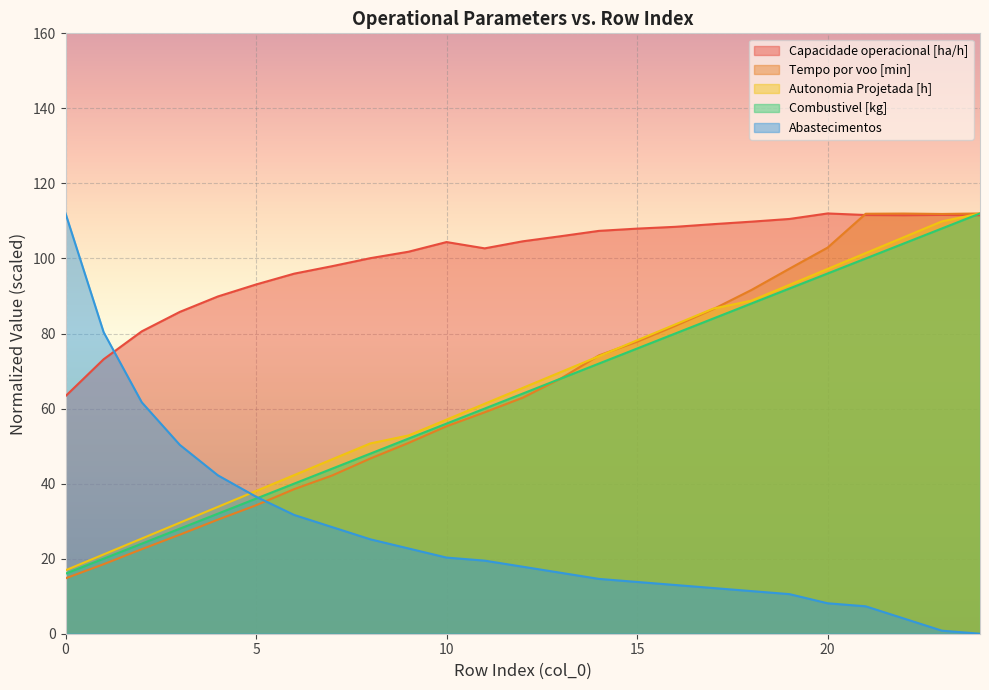

How many data points does each series have?

25